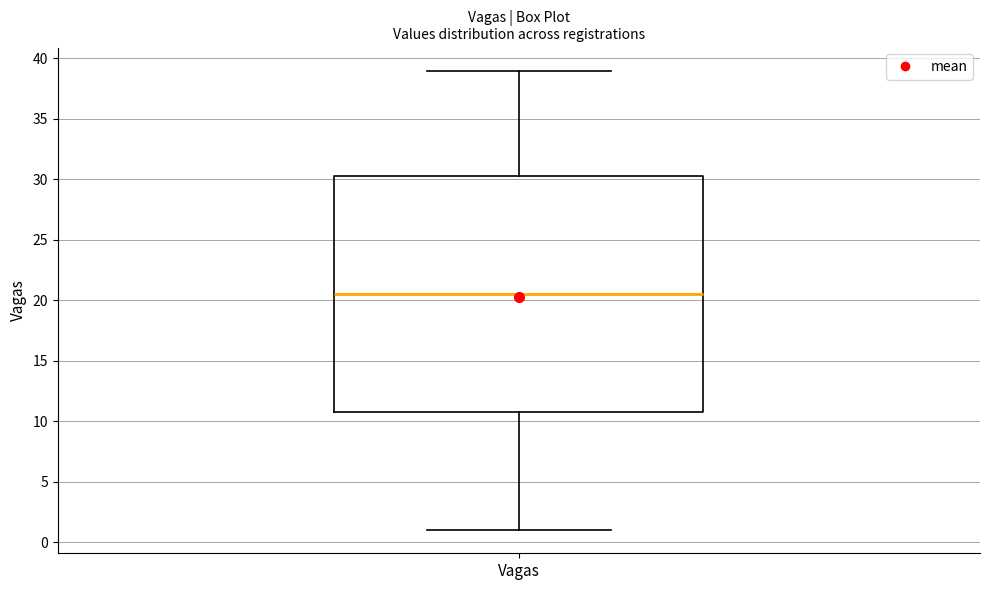

Transcribe this box plot: give where the median line is, the range the box spans, and where the two whiskers end, as read against the y-axis. The values are not printed on the chart, so give them approximately, as read against the axis.

median 20.5, box 11.0 to 30.5, whiskers 1.0 to 39.0